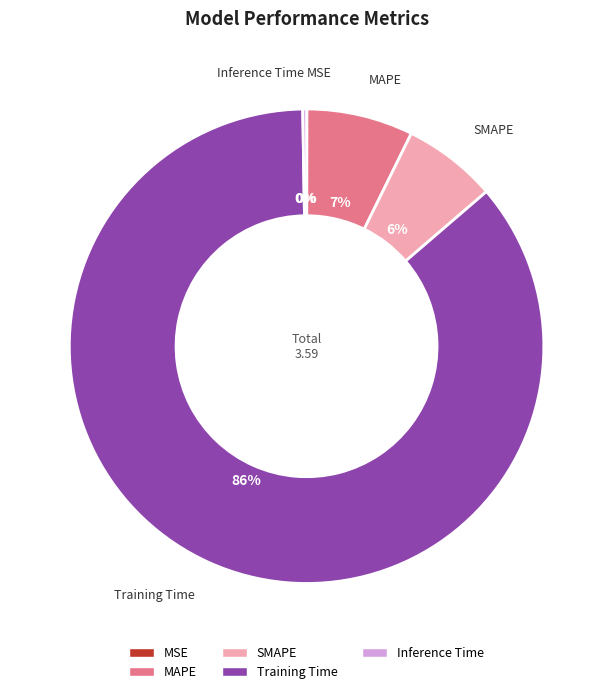

To the nearest percent, what is the average slice percentage?

20%